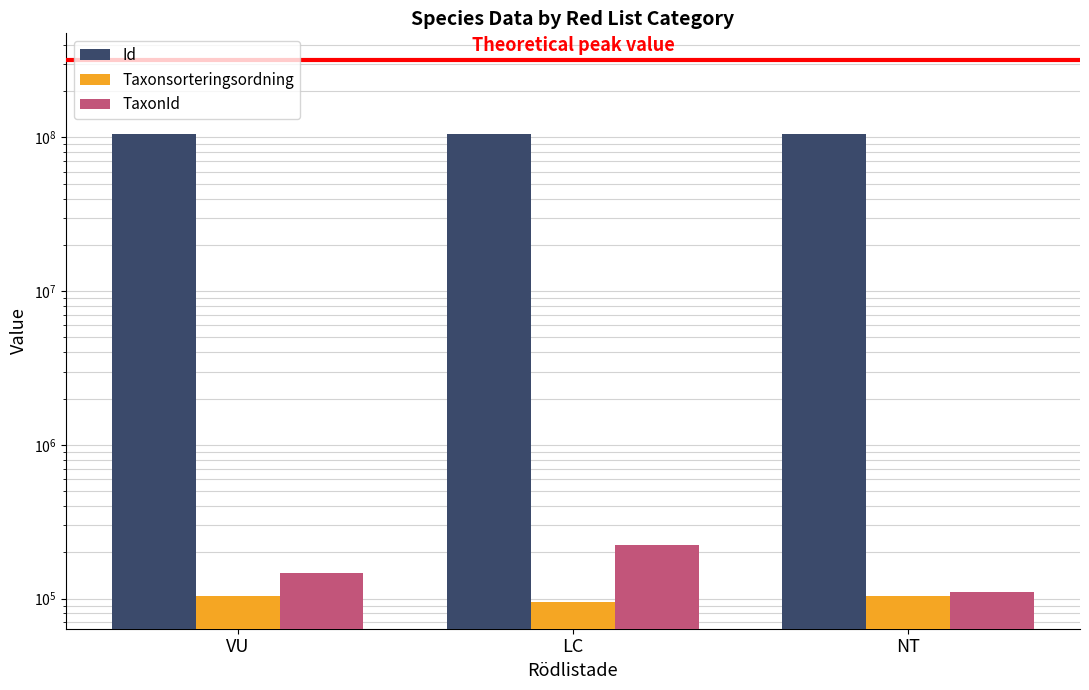

Which series has the largest range (max minus min)?

TaxonId